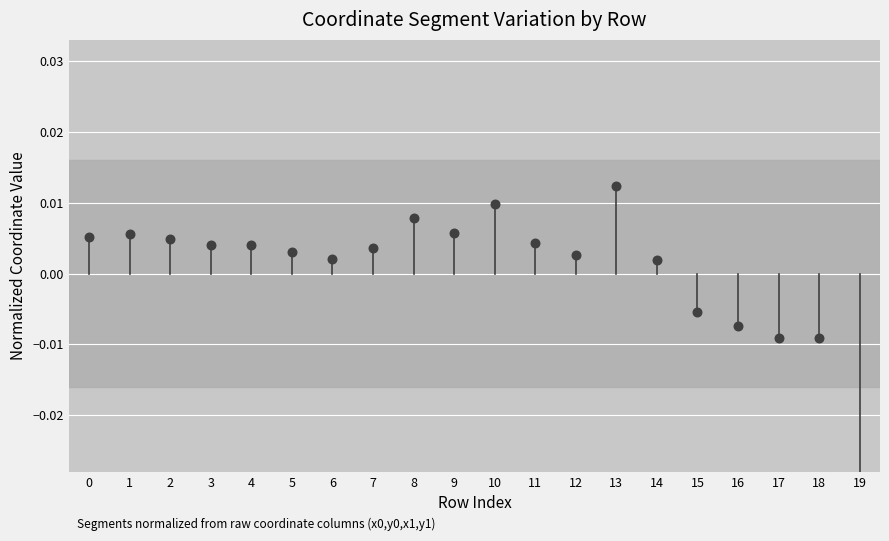

Between 8 and 13, which is larger?

13